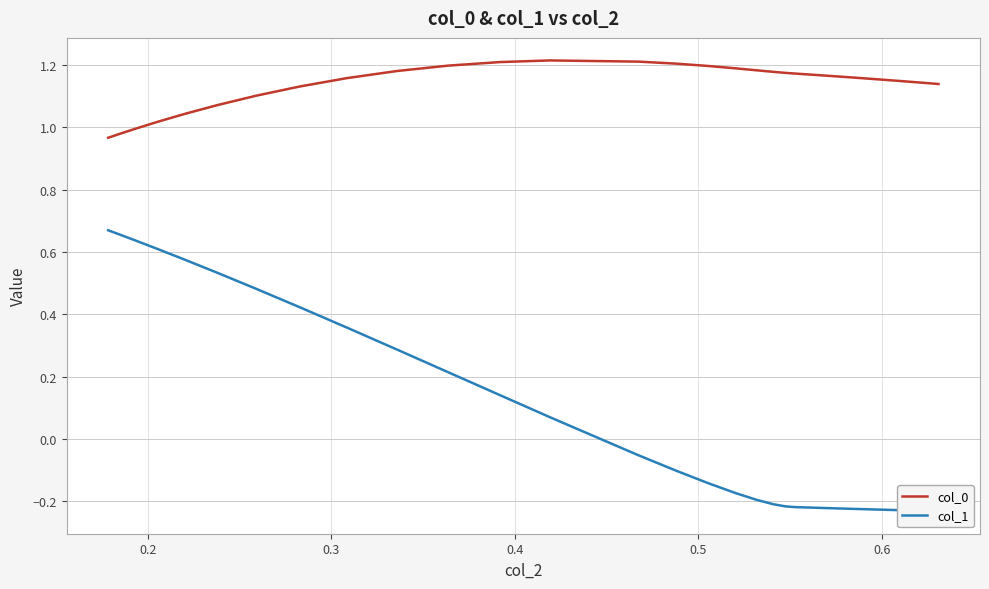

What are all the series names shown in the legend?

col_0, col_1